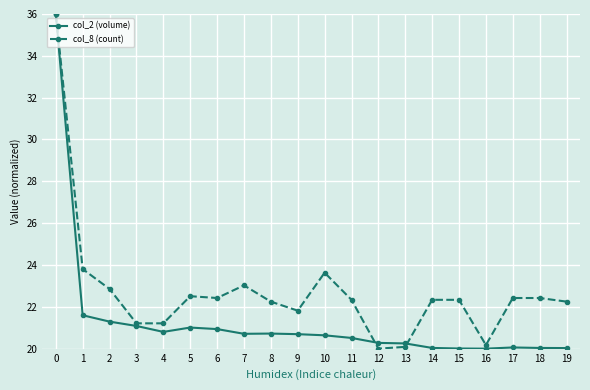

Where is col_8 (count) nearest to the value 28?

1